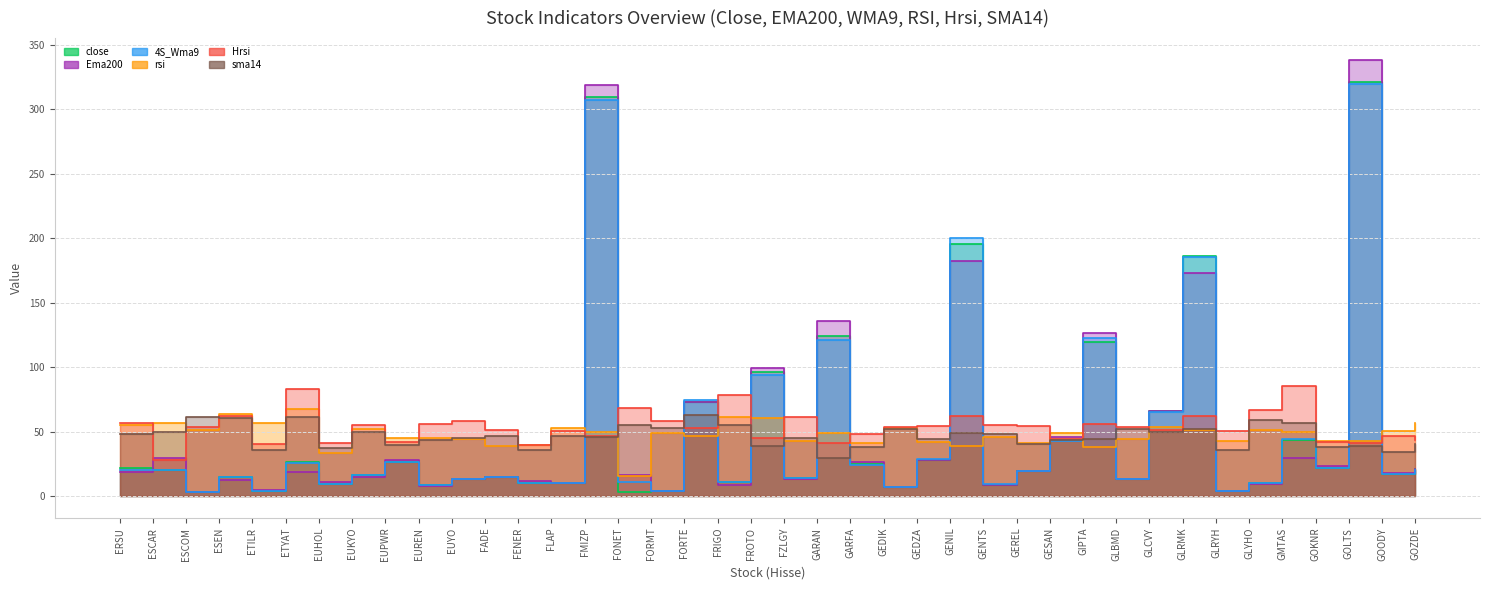

Where do 4S_Wma9 and Ema200 first cross each other?

ERSU and ESCAR